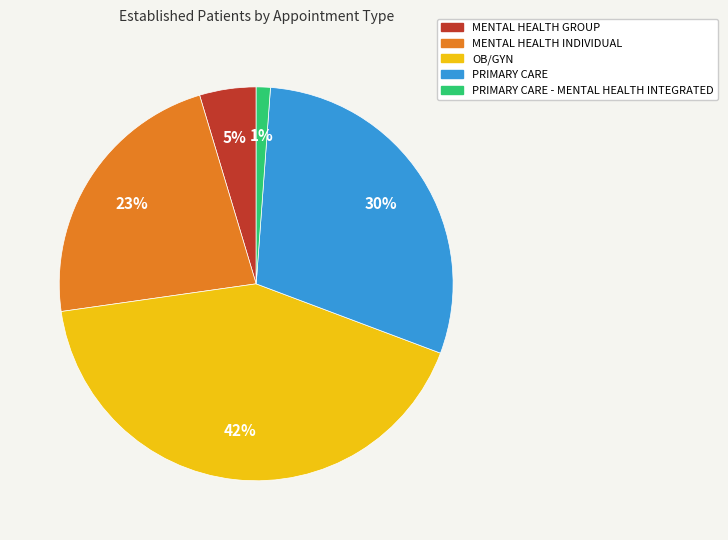

Combined, do MENTAL HEALTH INDIVIDUAL and MENTAL HEALTH GROUP account for over 50%?

No